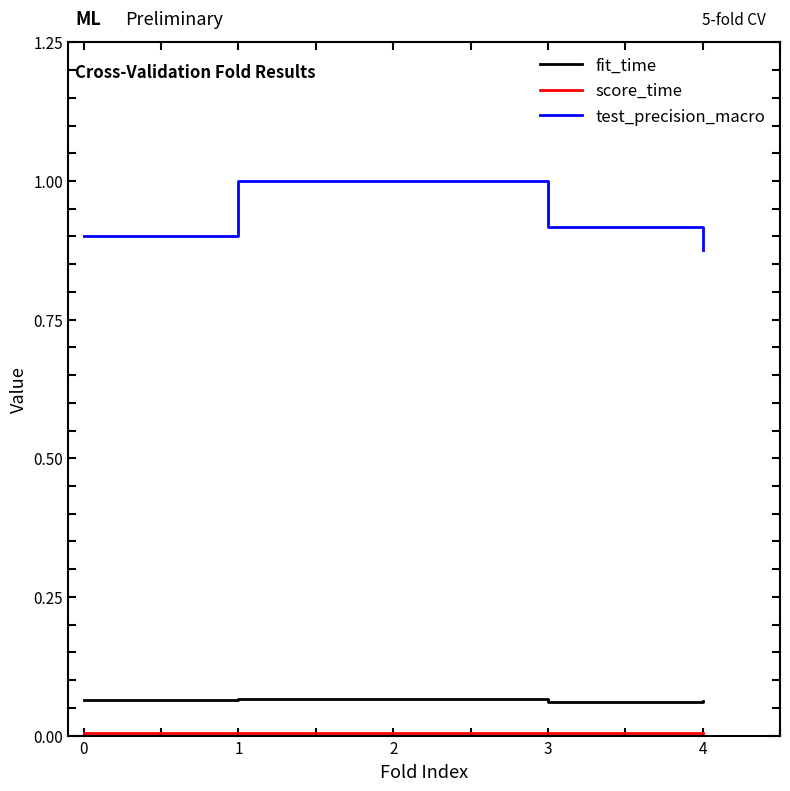

What is the greatest value displayed?

1.0